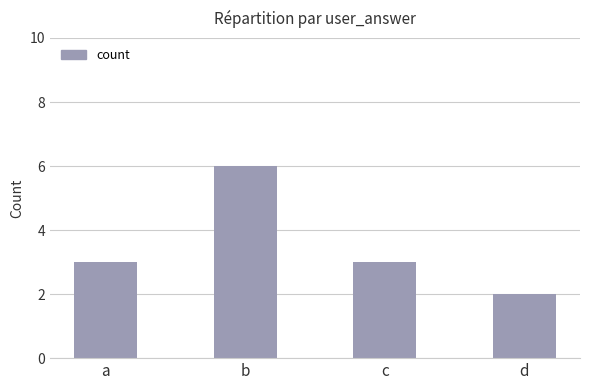

Which label corresponds to the largest value in the chart?

b